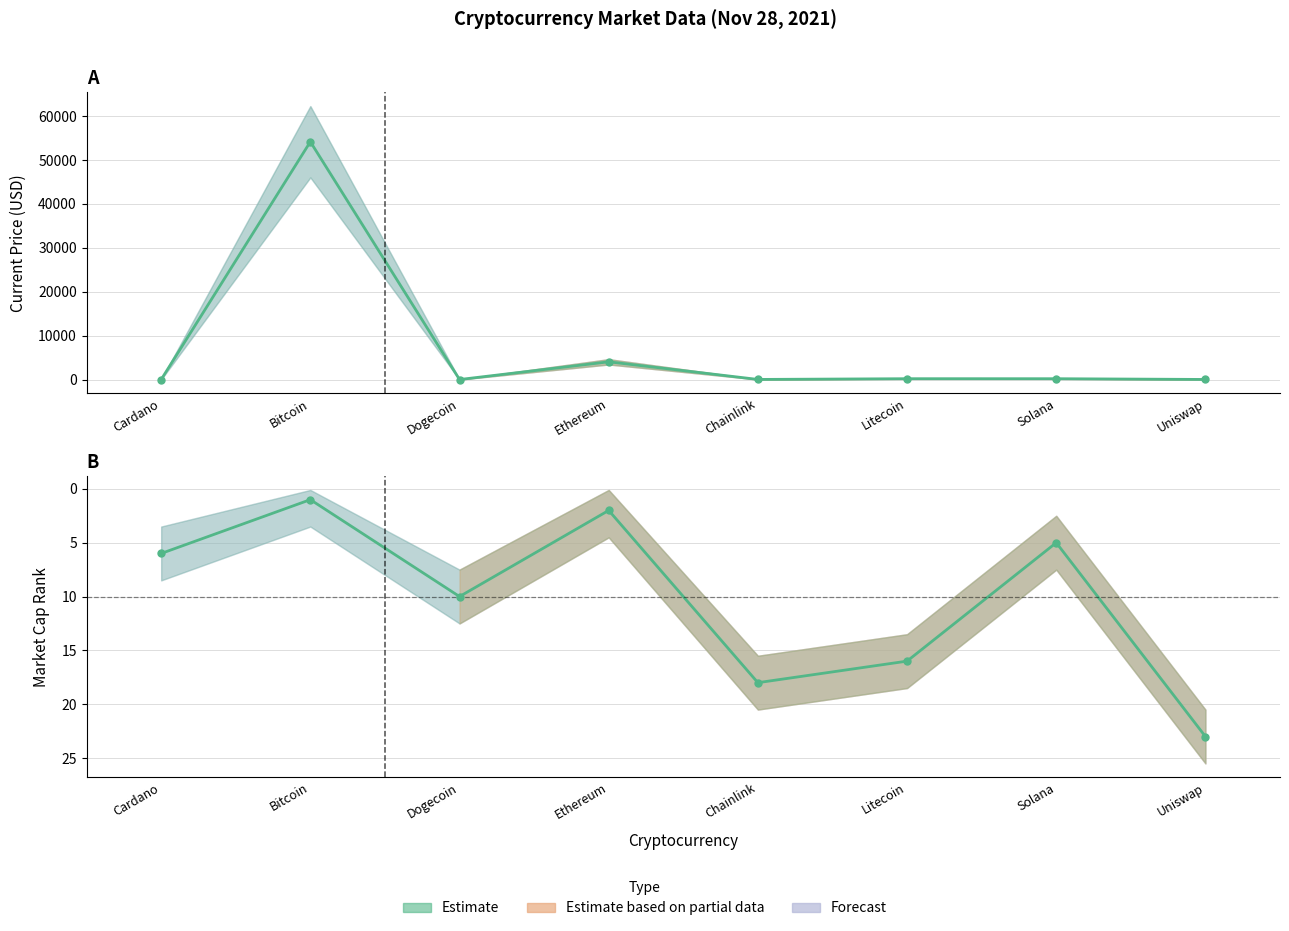

Which has a higher value, Bitcoin or Uniswap?

Bitcoin